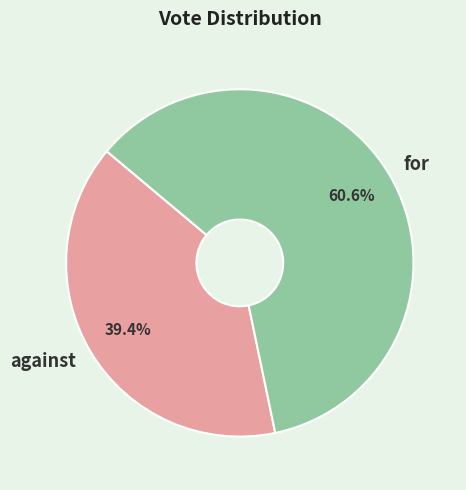

Which has a higher value, for or against?

for